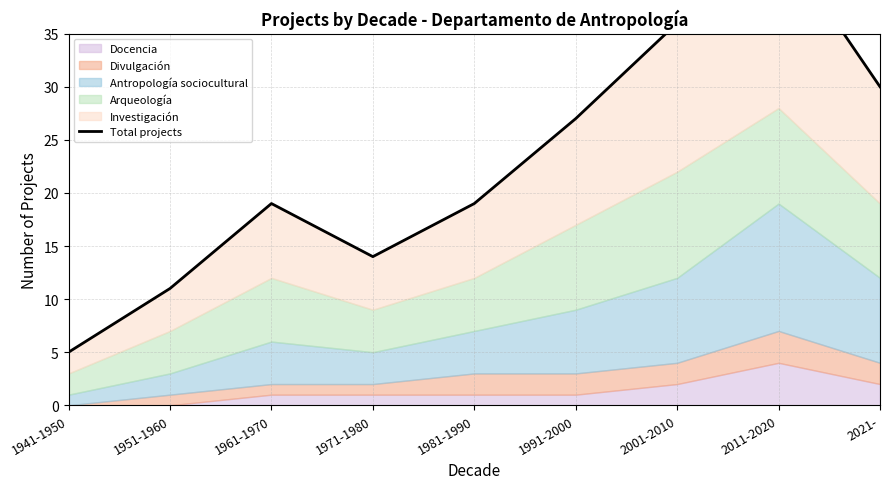

Reading left to right, extract all data points from this chart.

5	11	19	14	19	27	36	44	30